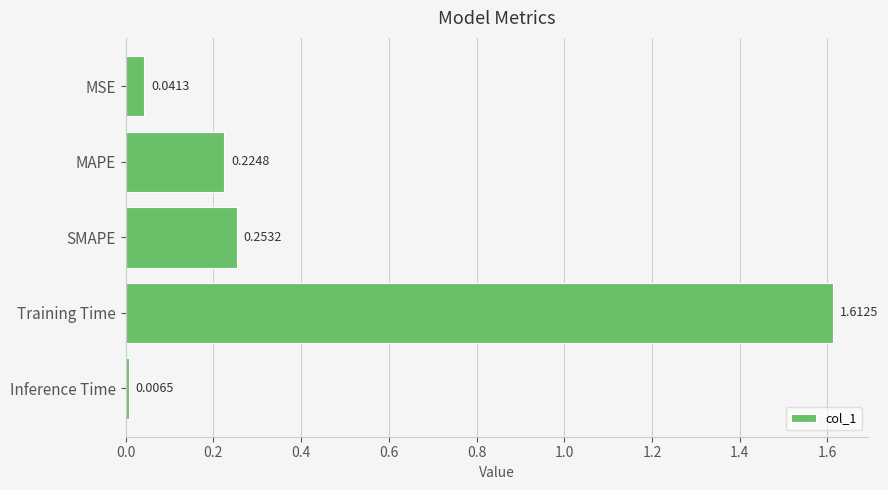

Which category has the highest value across all series?

Training Time